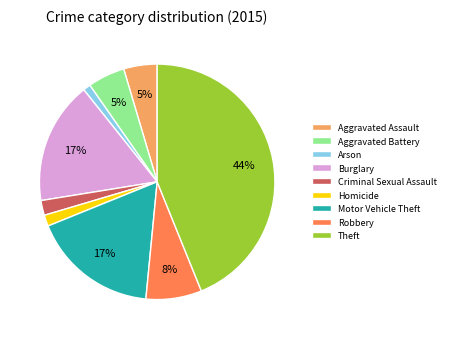

The Homicide slice represents 2% of the pie. True or false?

True